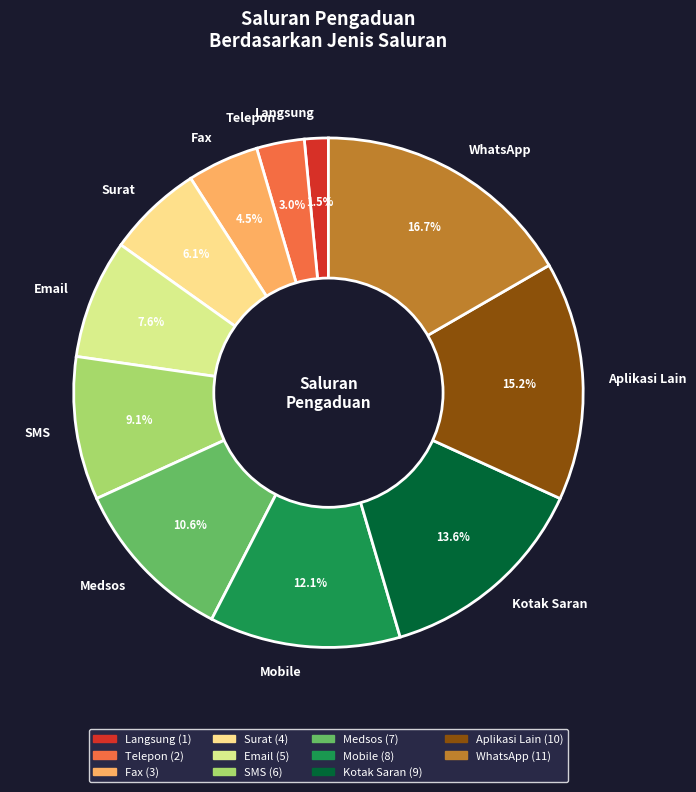

True or false: Aplikasi Lain accounts for 15% of the total.

True